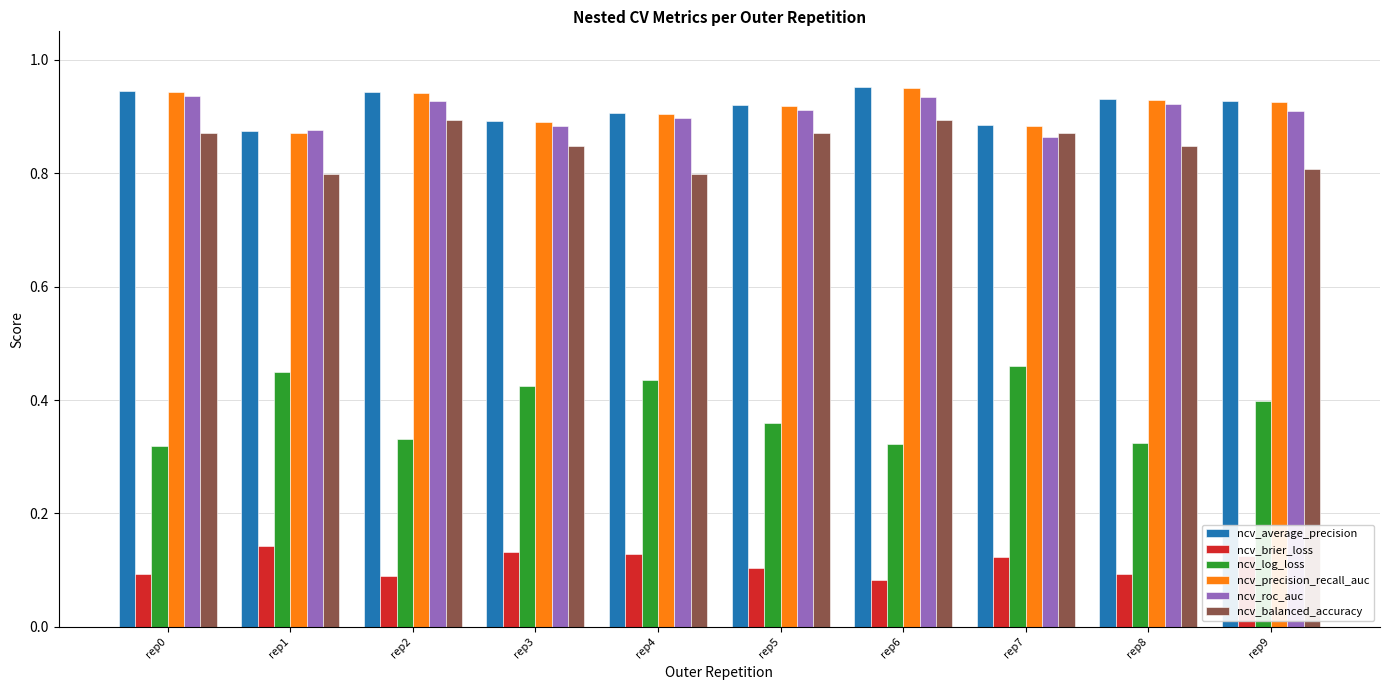

How many groups of bars are there?

10